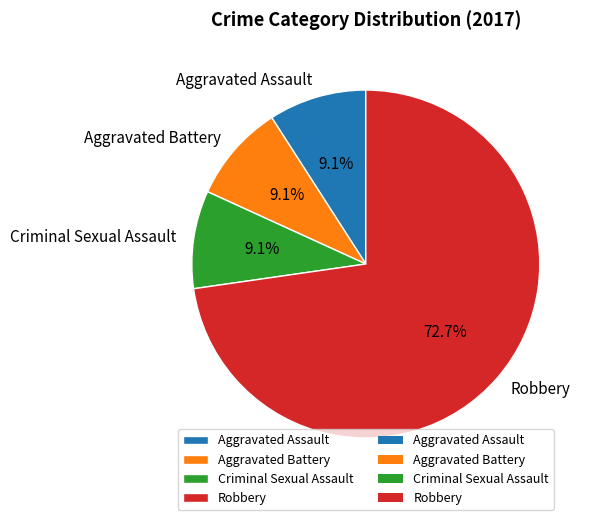

Between Criminal Sexual Assault and Robbery, which is larger?

Robbery